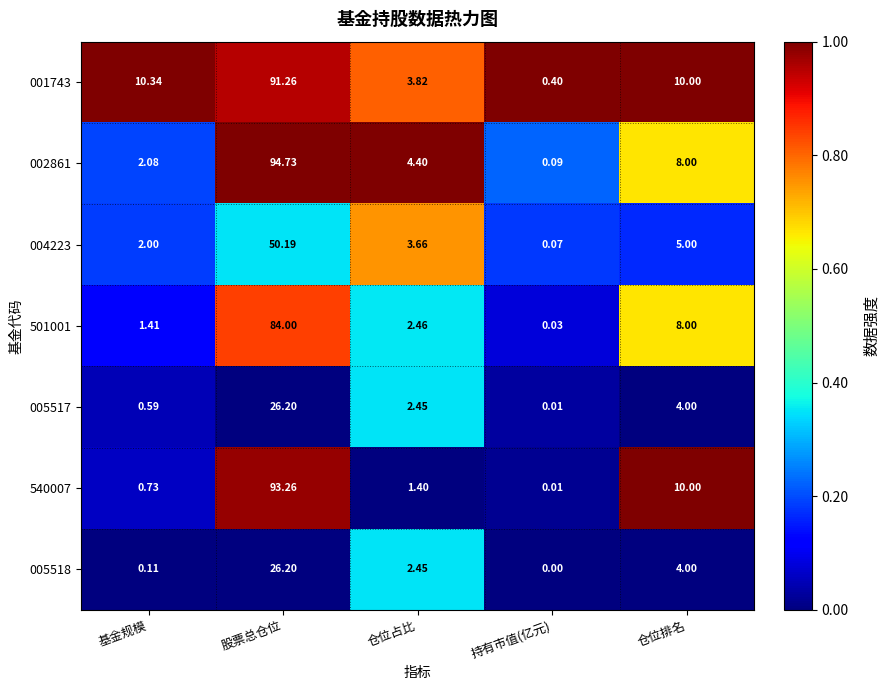

Which label corresponds to the largest value in the chart?

股票总仓位